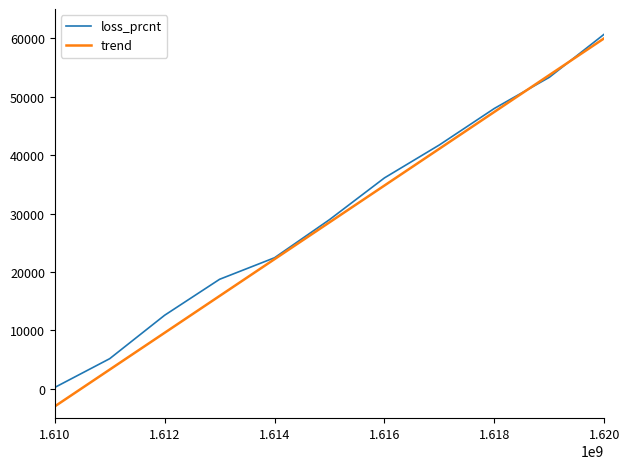

What is the maximum value shown in the chart?

60703.5